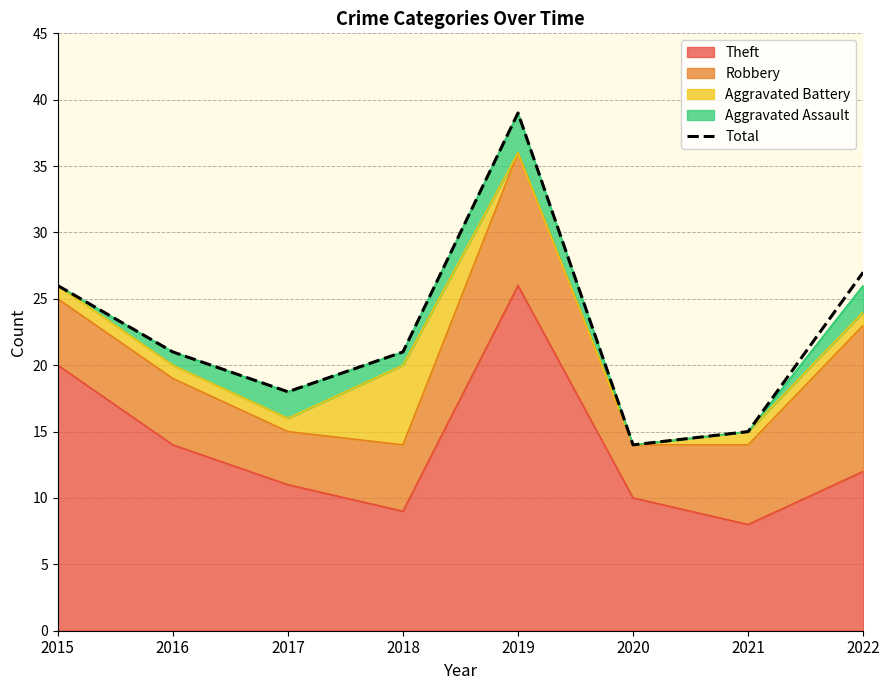

At which category does the data reach its first local peak?

2019